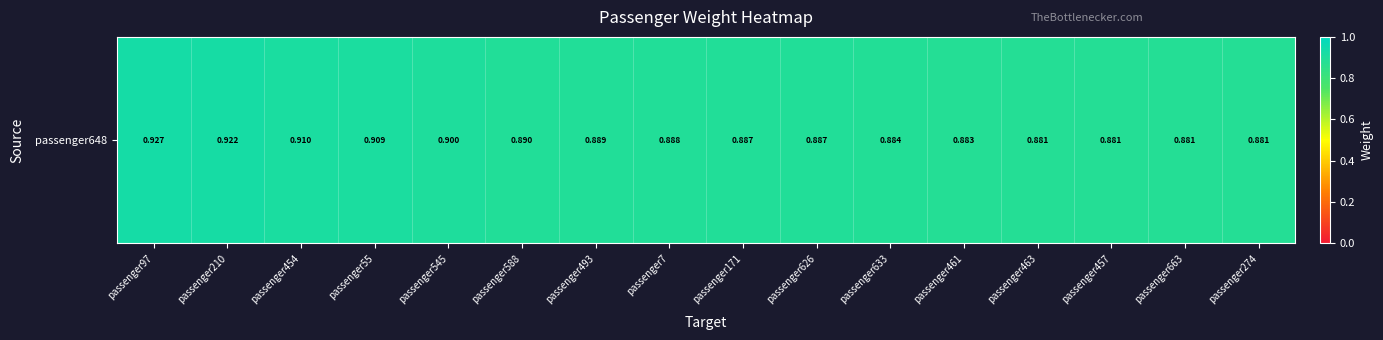

What value does the data have at passenger663?

0.9